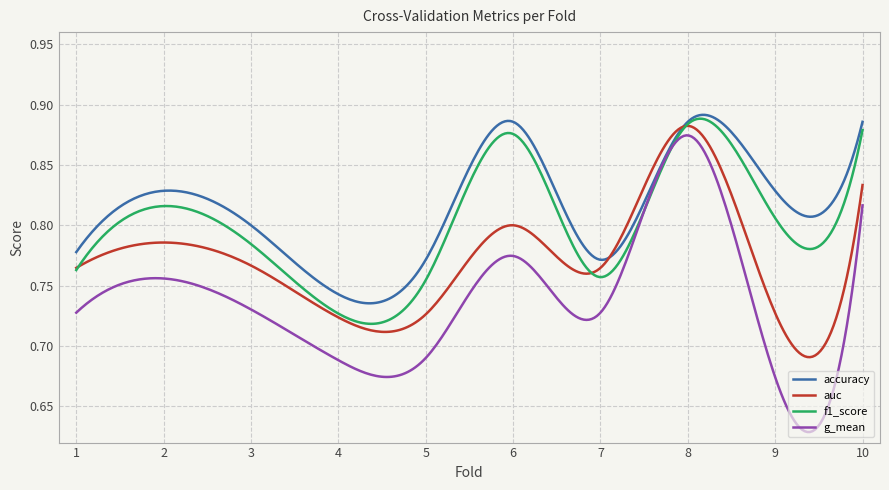

True or false: g_mean and auc cross at least once.

False